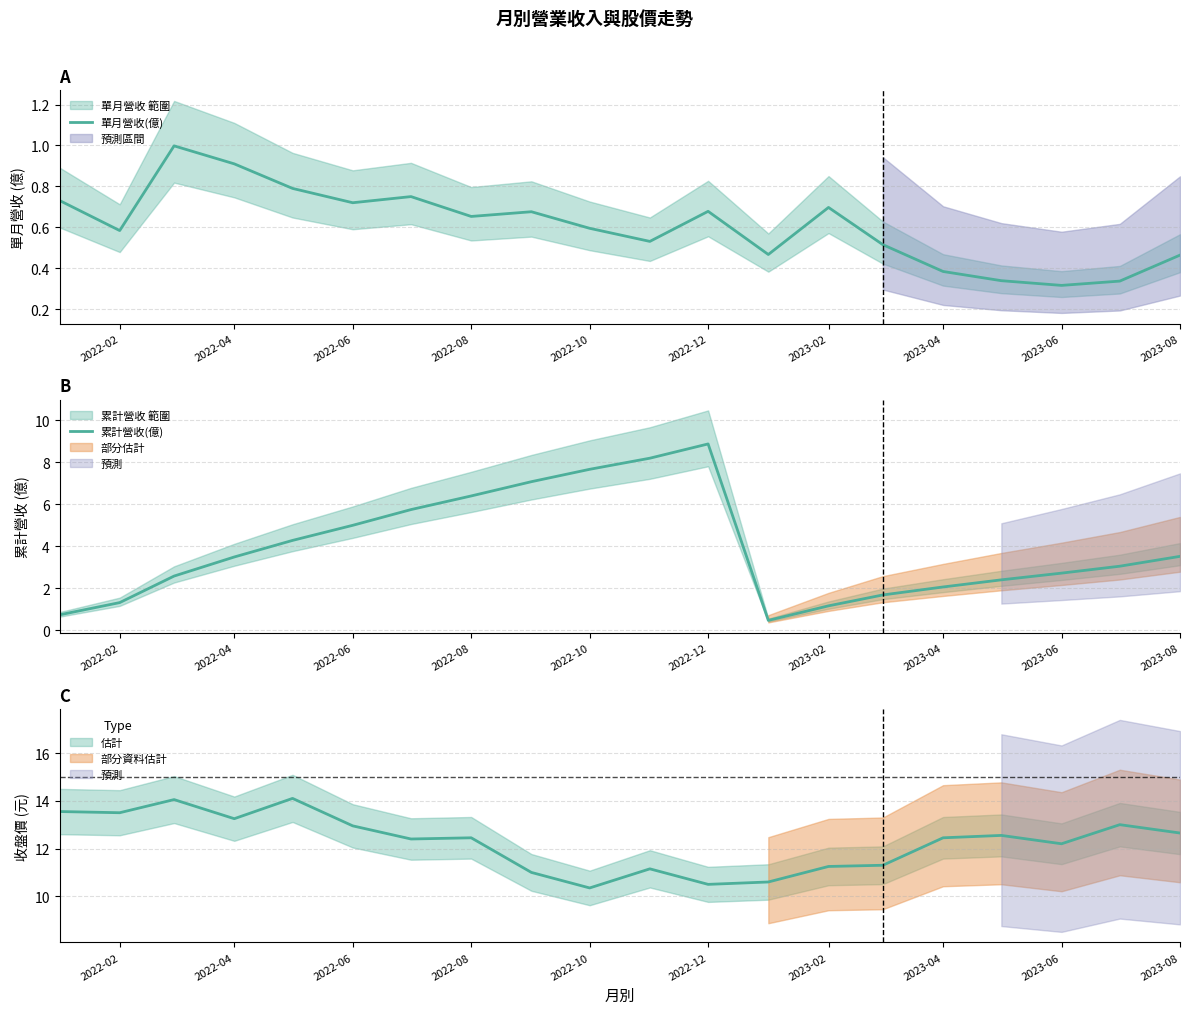

True or false: 單月營收(億) has more than 2 points higher than both neighbors.

True